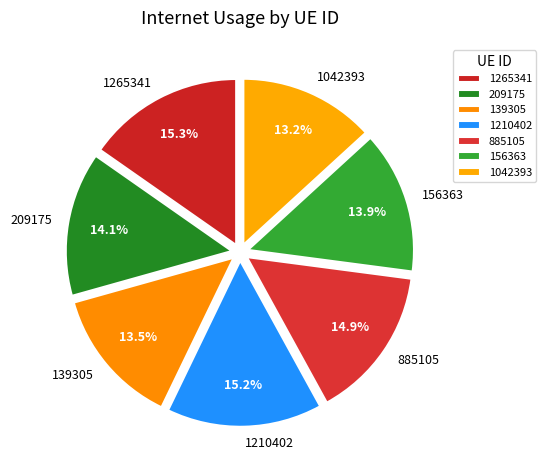

The 1210402 slice represents 15% of the pie. True or false?

True